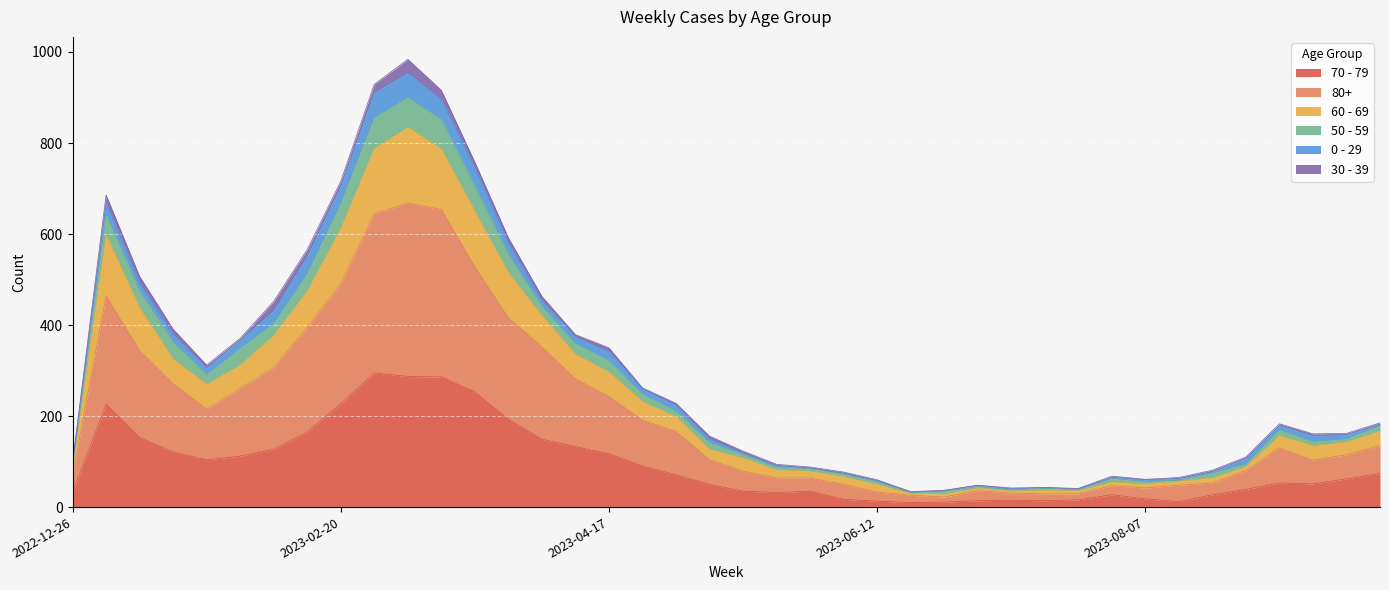

How many interior local peaks does the 70 - 79 series have?

6